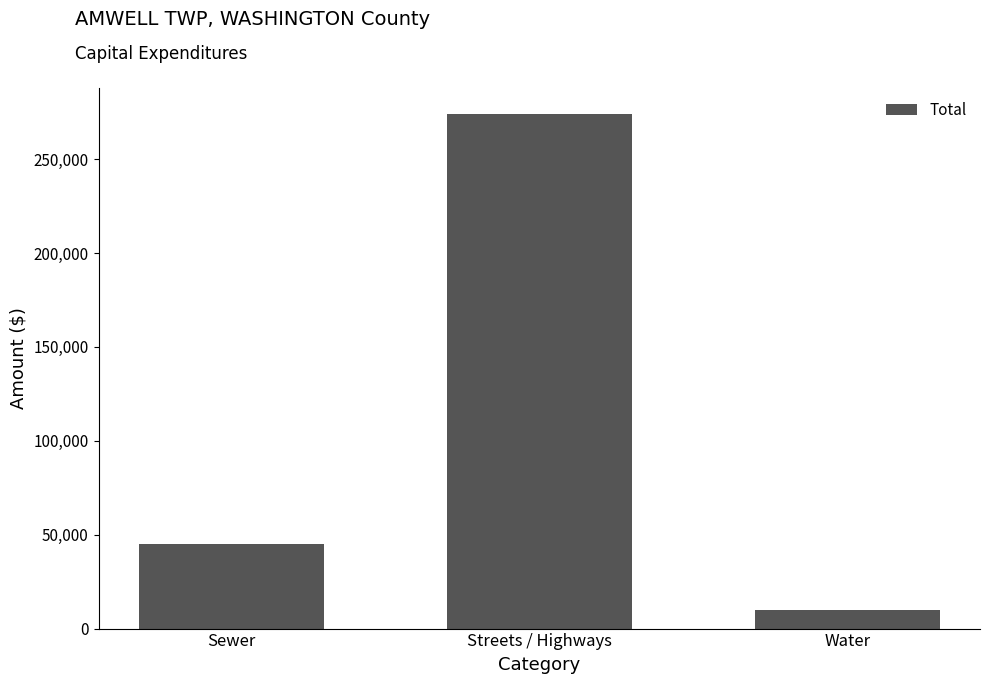

What is the minimum value shown in the chart?

10000